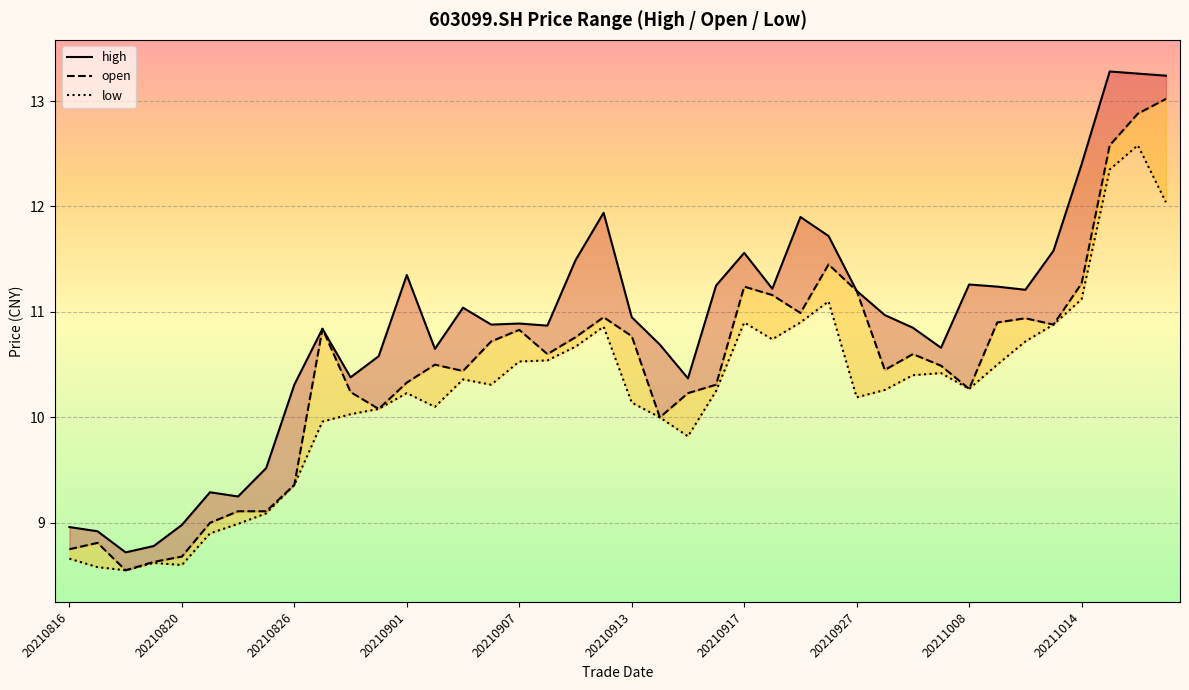

Between 20210901 and 20211012, which series saw the biggest shift?

open